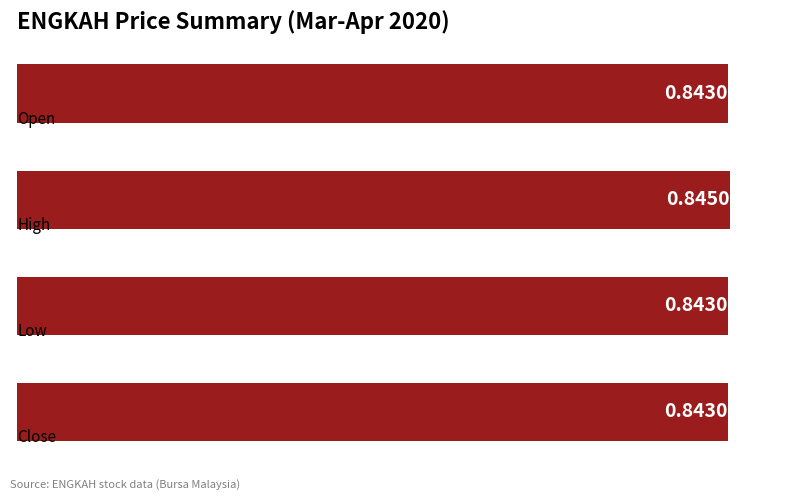

What is the sum of all values?

3.4